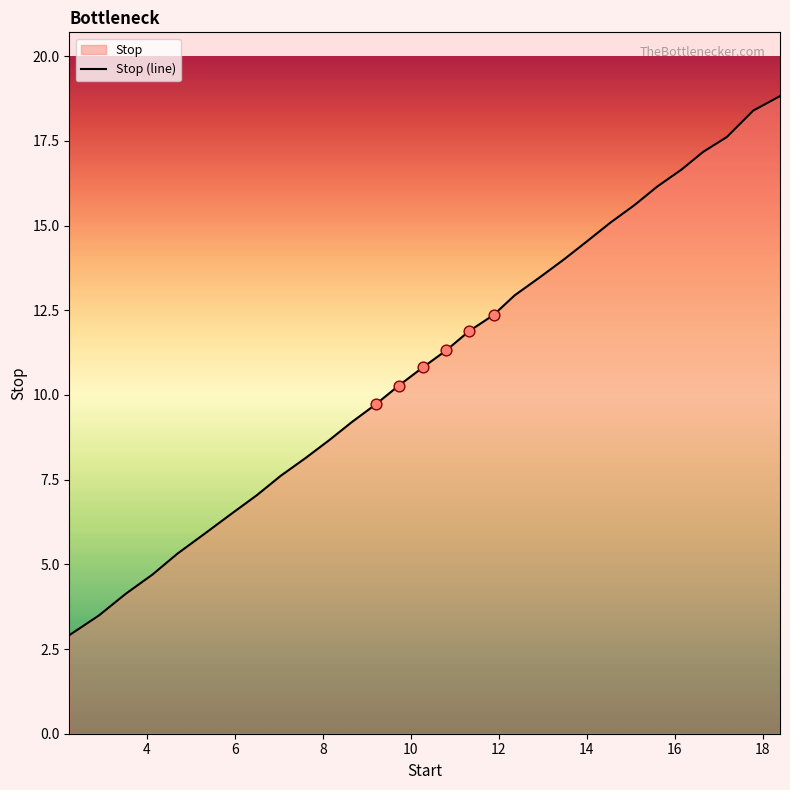

What is the difference between the maximum and minimum values?

15.9